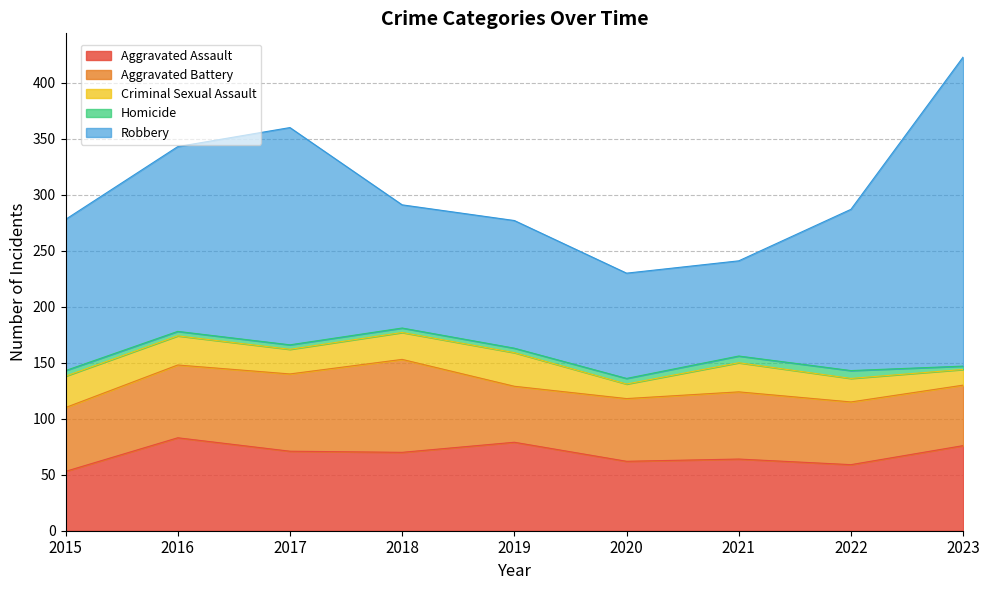

How many series are shown in this chart?

5